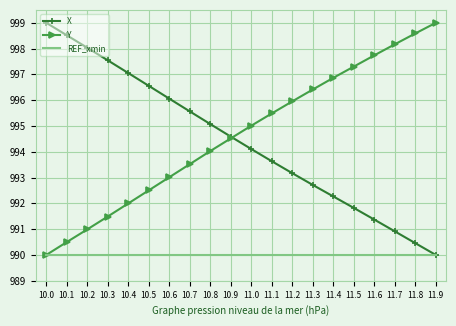

What is the lowest value of the REF_xmin series?

990.0